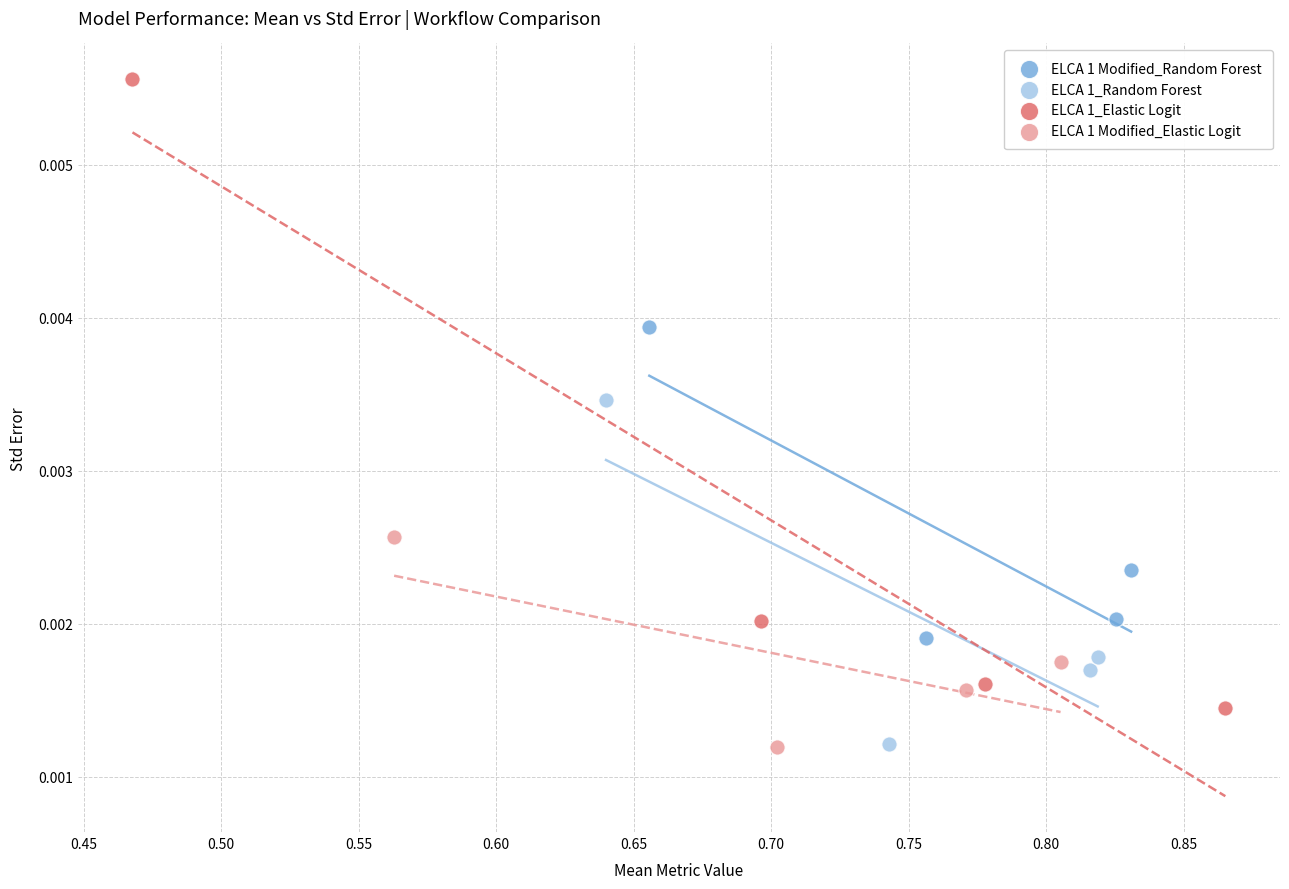

Which series reaches the maximum Y coordinate?

ELCA 1_Elastic Logit